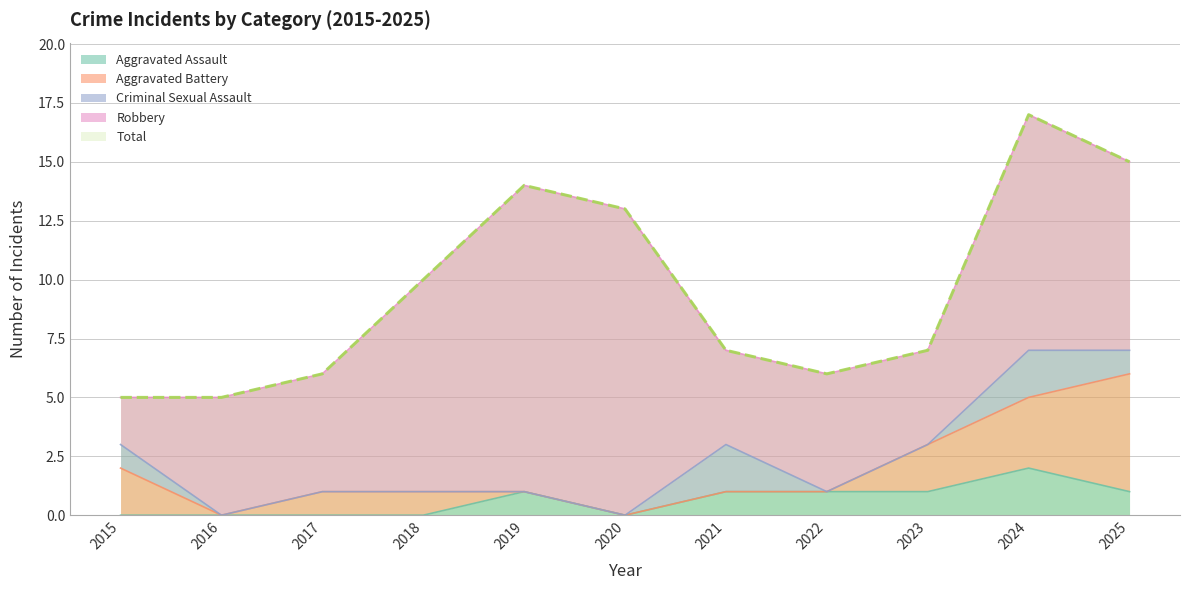

True or false: Criminal Sexual Assault and Robbery cross at least once.

False